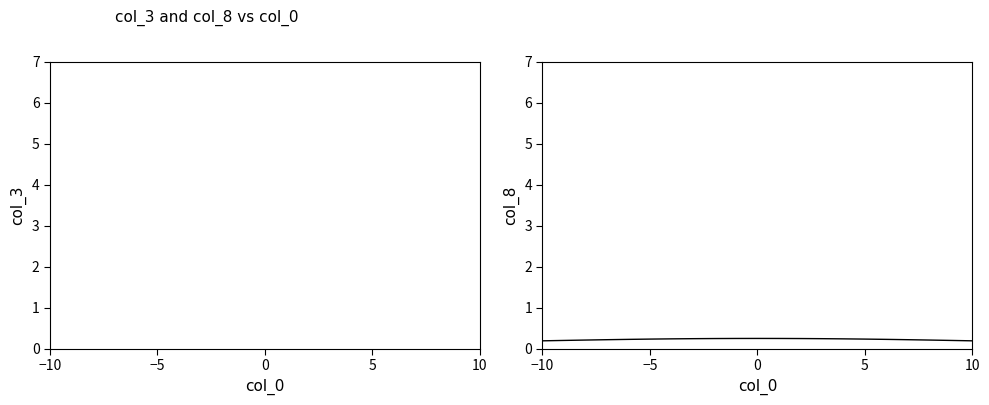

What are all the series names shown in the legend?

col_3, col_8